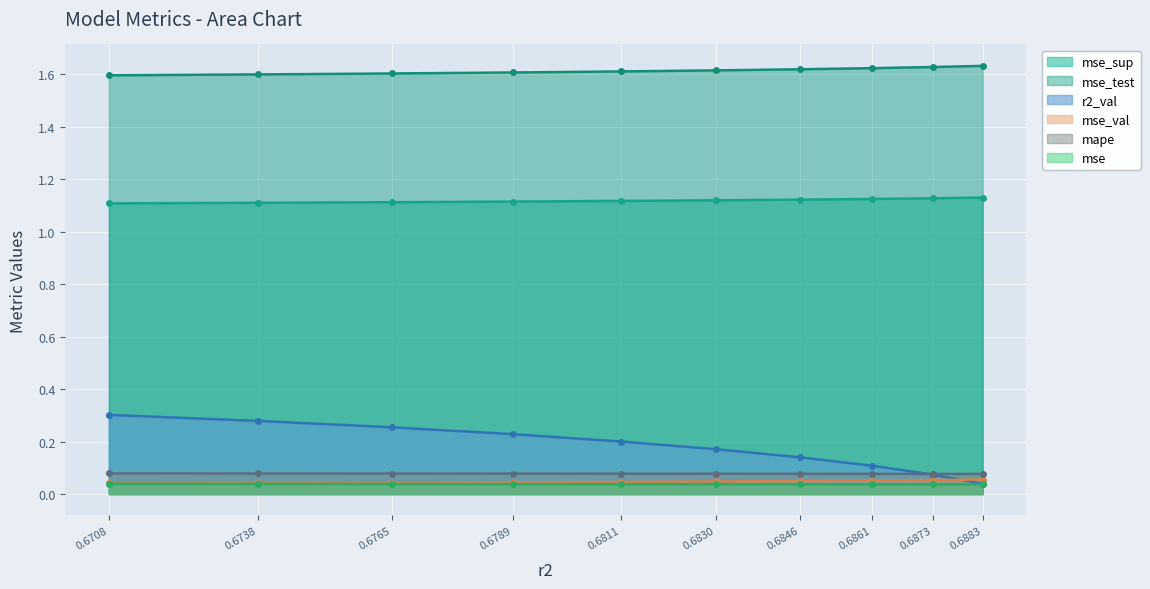

Between 0.6873 and 0.6883, which series saw the biggest shift?

r2_val